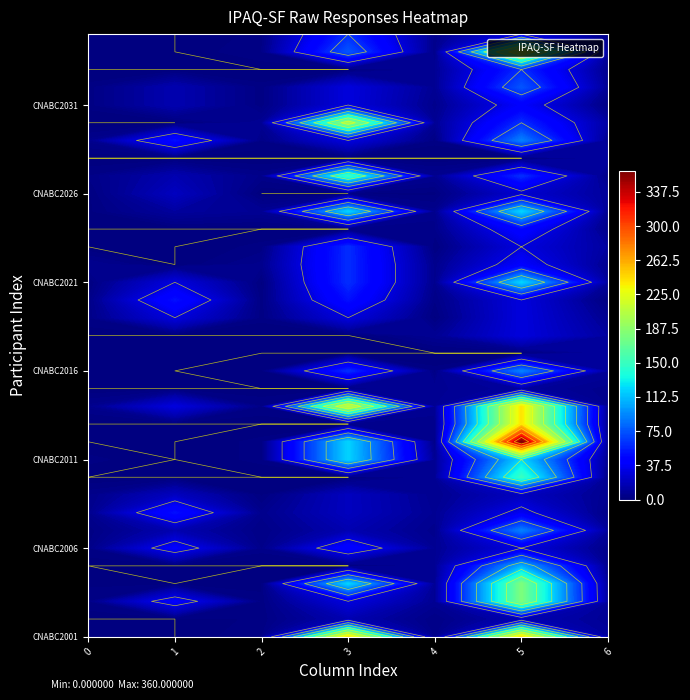

Which category has the highest value in the CNABC2032 series?

5